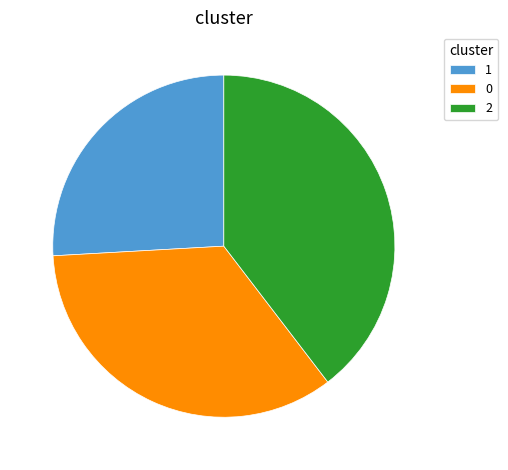

Which slice is the largest?

2